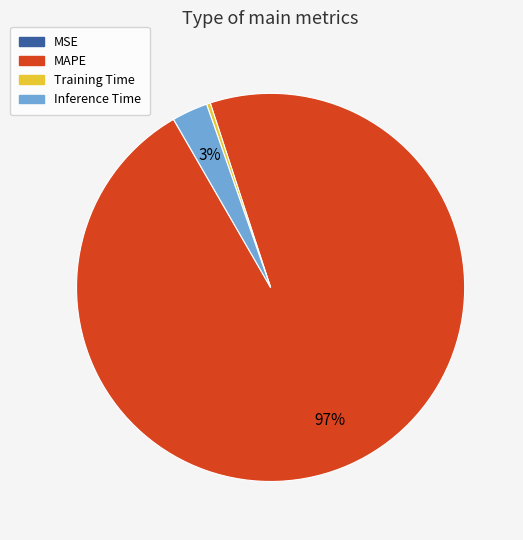

Is it true that MAPE is 97% of the pie?

True